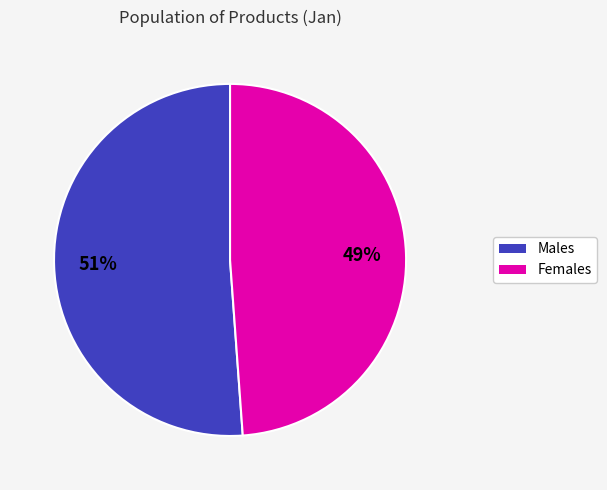

Is there any slice that represents more than half of the pie?

Yes